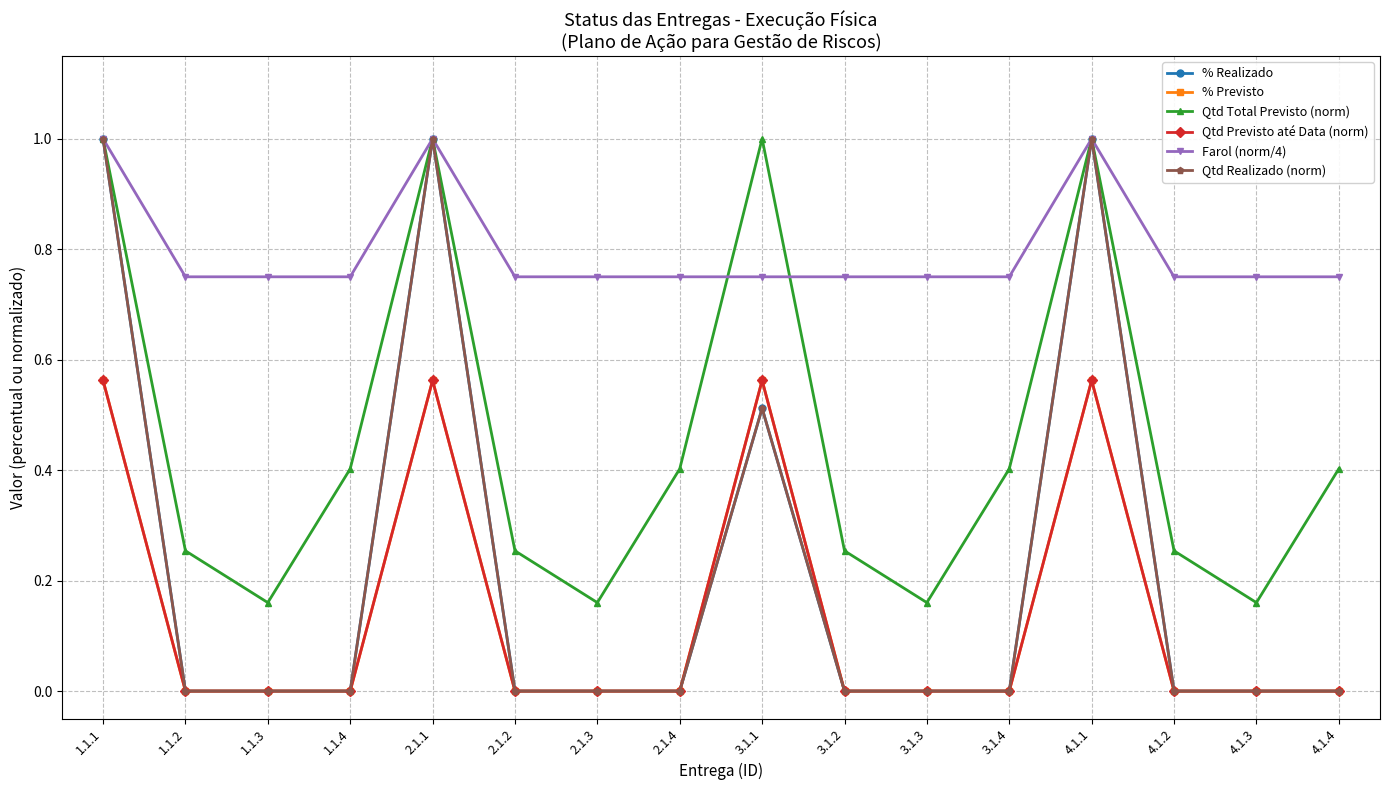

What is the sum of the Qtd Previsto até Data (norm) values at 4.1.1 and 4.1.3?

0.6